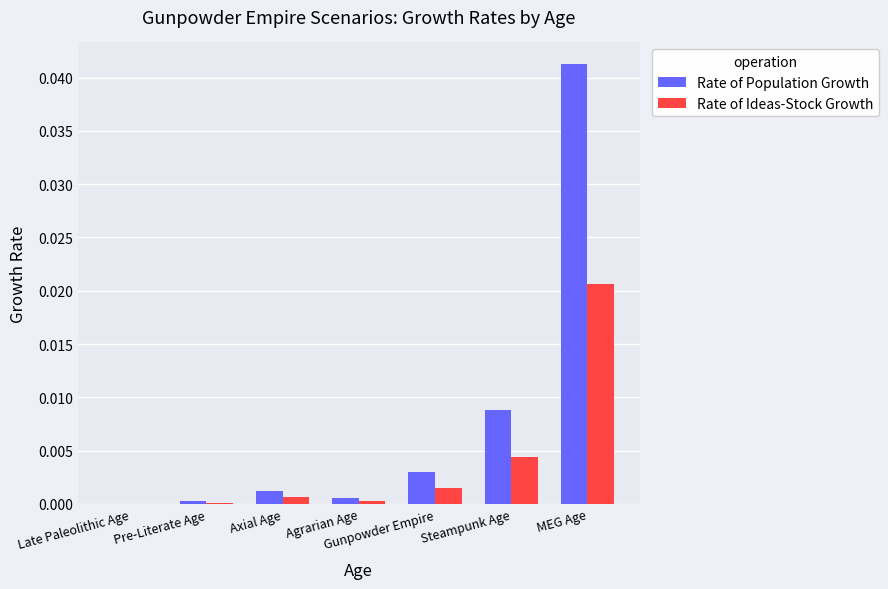

At which label does Rate of Population Growth reach its peak?

MEG Age